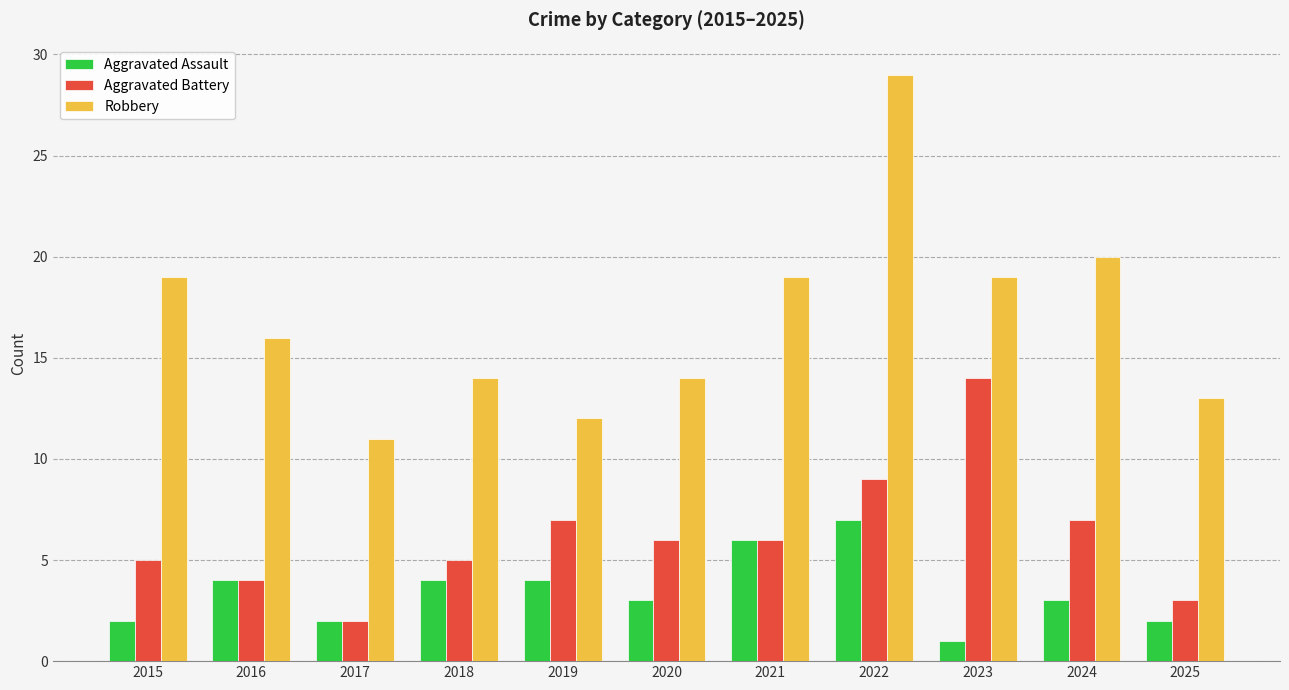

What is the approximate value of Aggravated Battery at 2022, to the nearest 10?

10